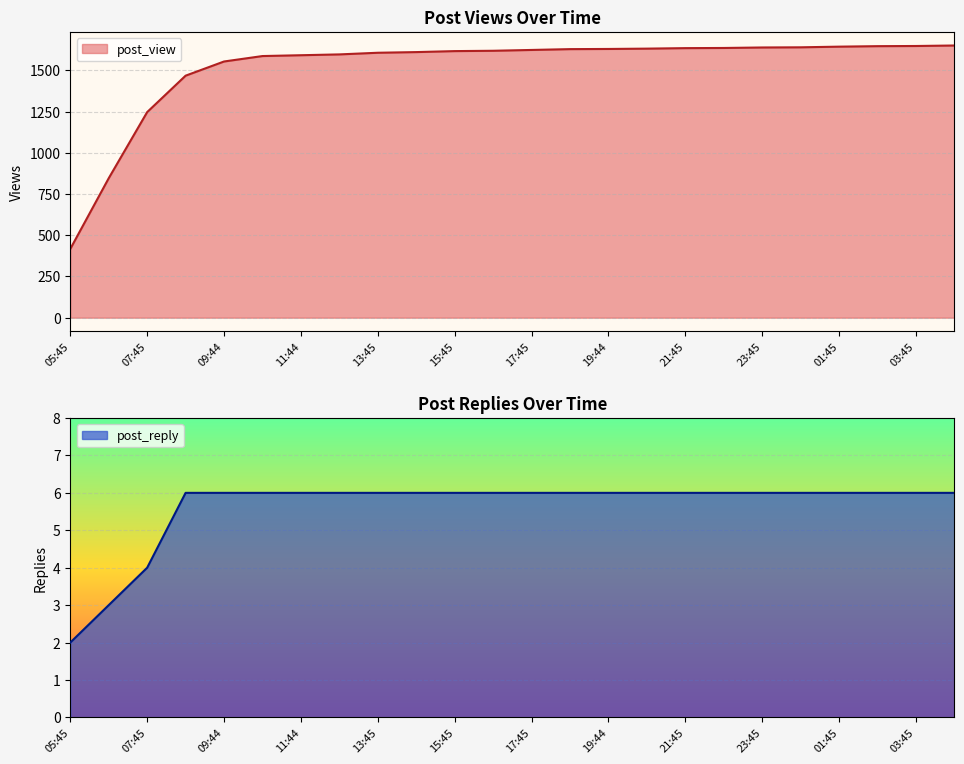

Is it true that post_view equals 1635 at 21:45?

True